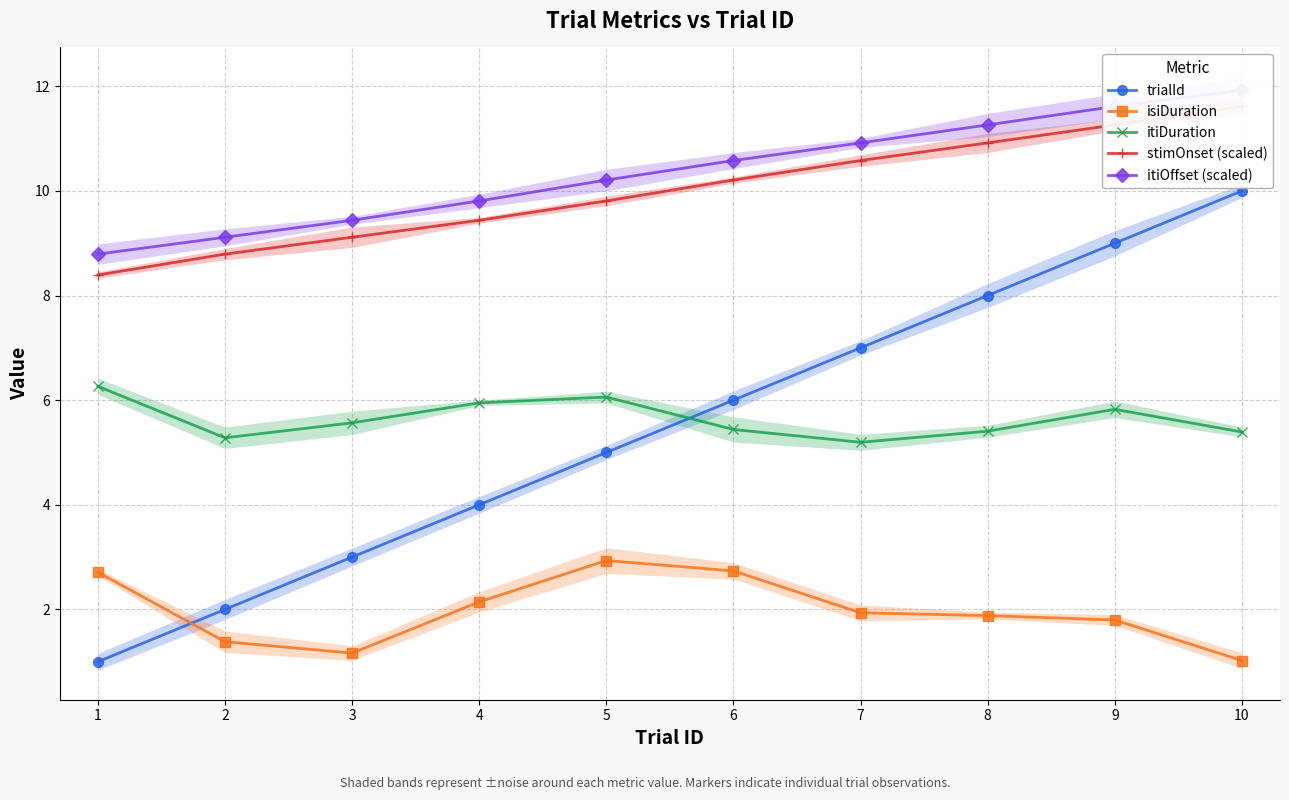

True or false: stimOnset (scaled) has more than 1 interior local peaks.

False